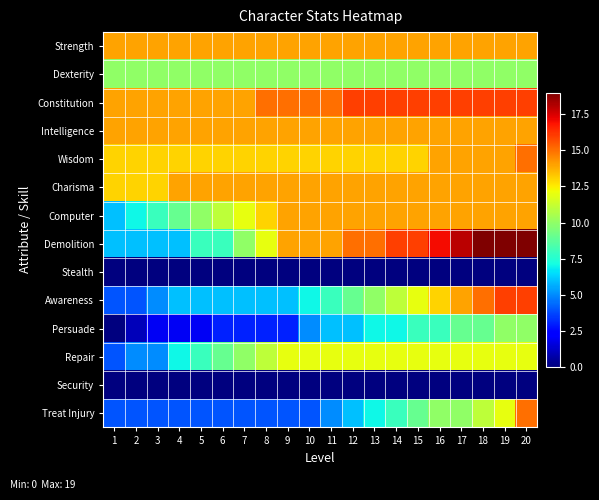

Which series changed the most between 7 and 13?

Demolition